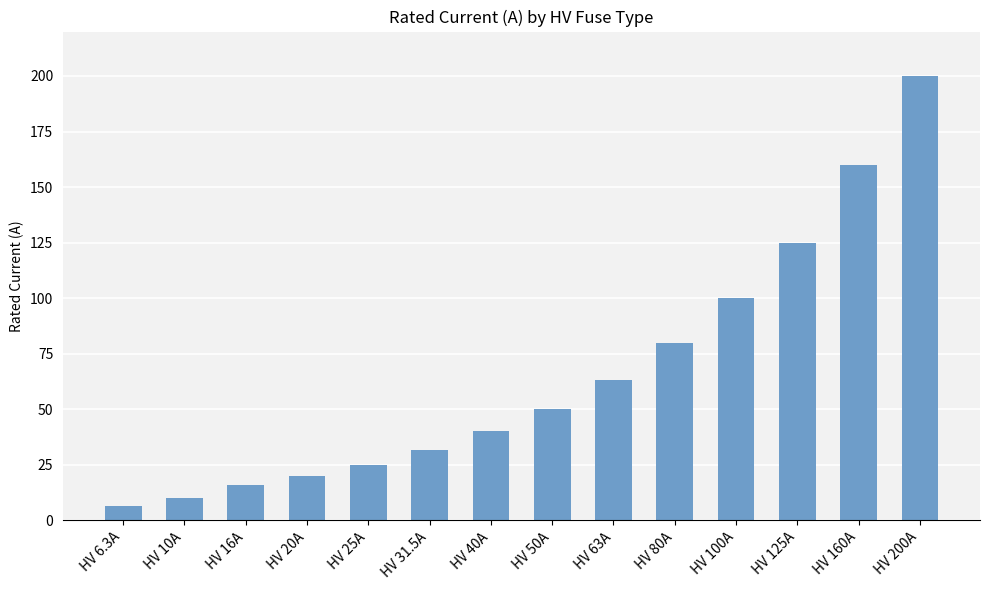

True or false: the data shows 160.0 at HV 160A.

True